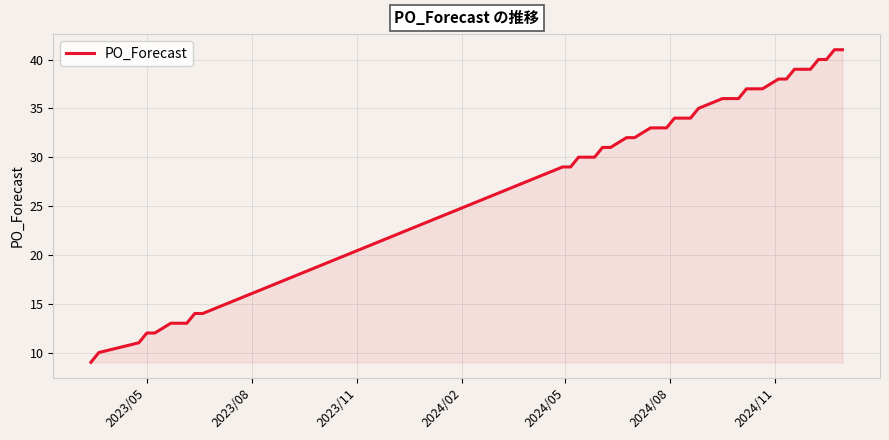

What is the difference between the maximum and minimum values?

32